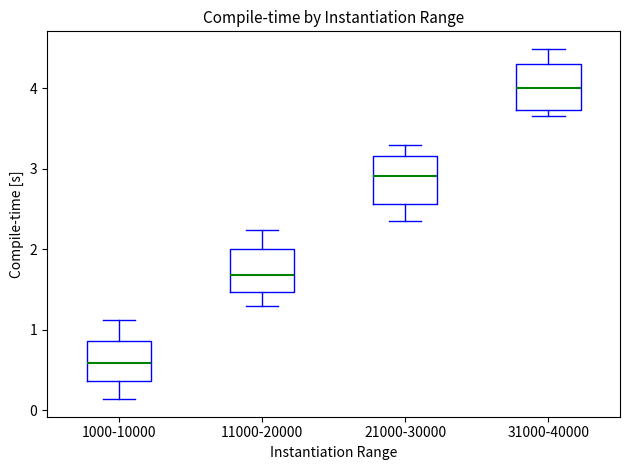

Where is the upper edge of the box for 11000-20000 on the y-axis? The values are not printed on the chart, so give them approximately, as read against the axis.

2.0